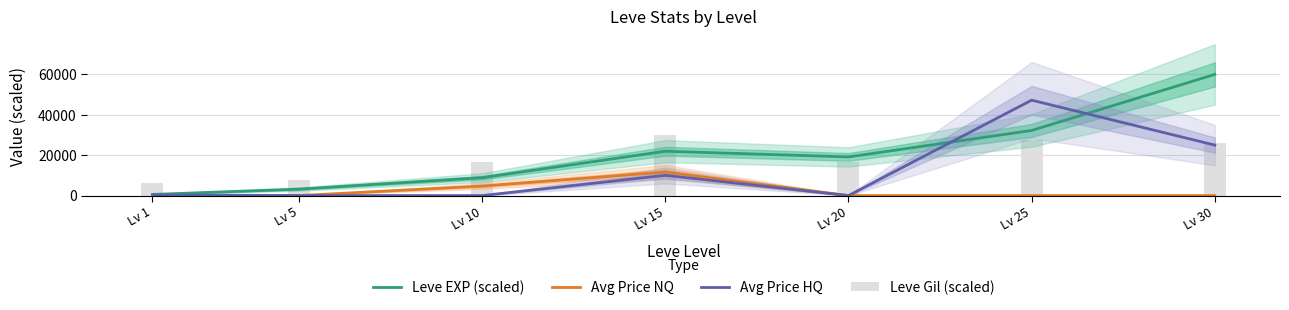

At how many categories does at least one series exceed 56490?

1